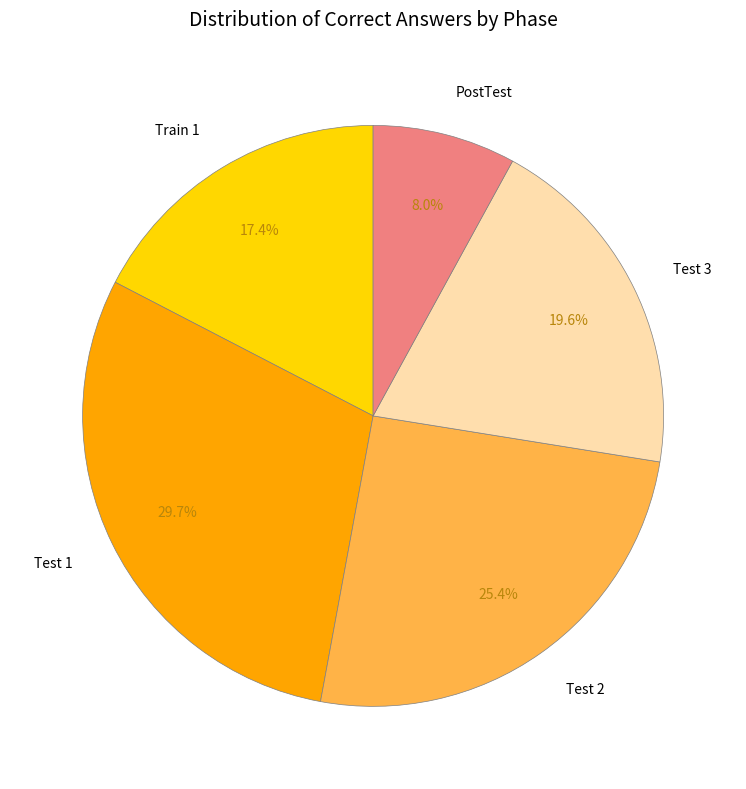

The Test 3 slice represents 7% of the pie. True or false?

False